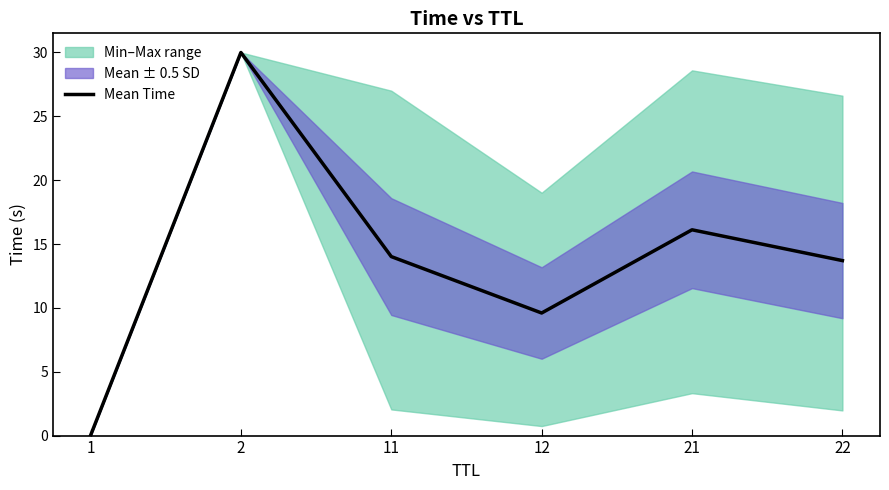

Is it true that the value at 22 is 23.8?

False